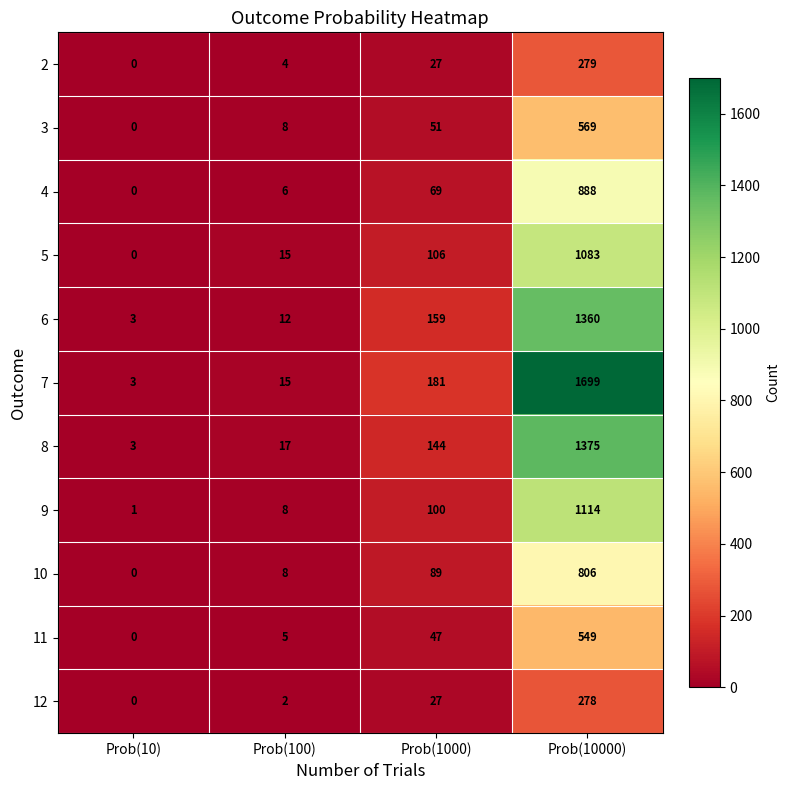

What is the difference between the 8 values at Prob(10) and Prob(100)?

14